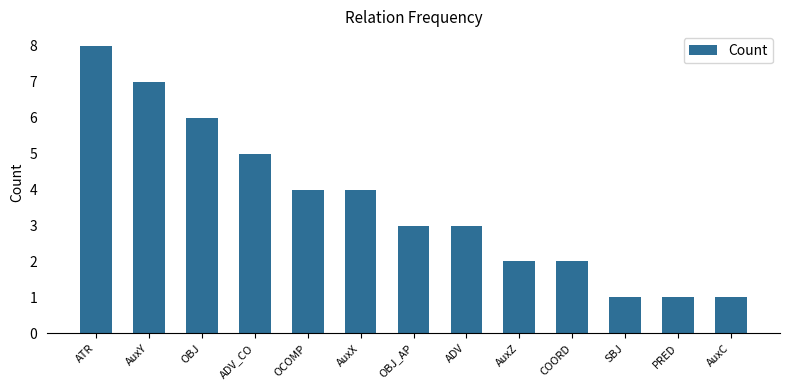

What is the greatest value displayed?

8